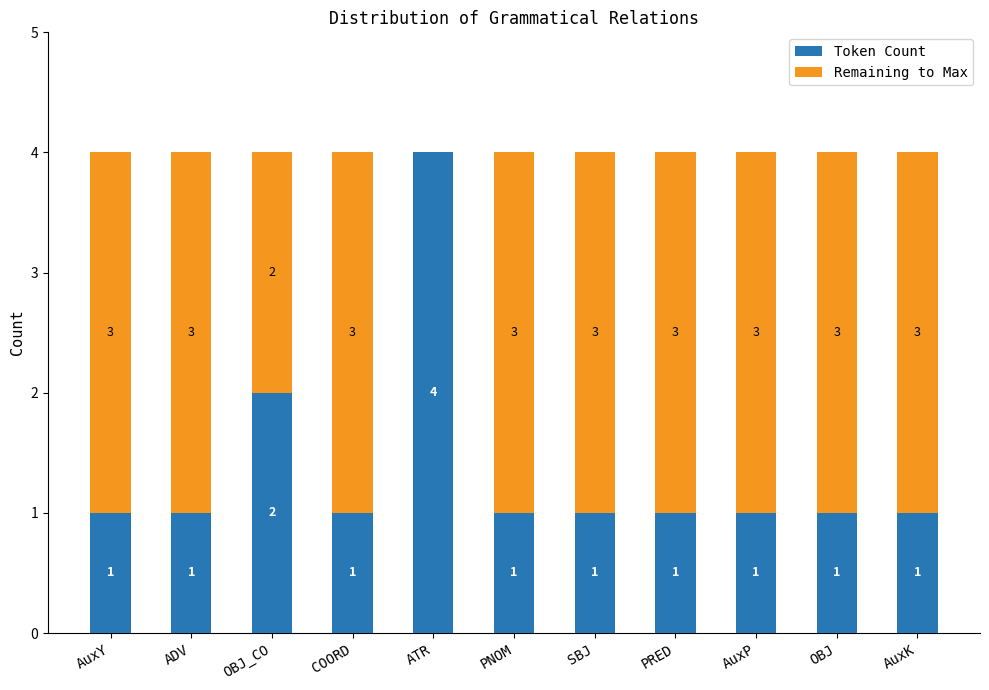

What is the total value across all series at PRED?

4